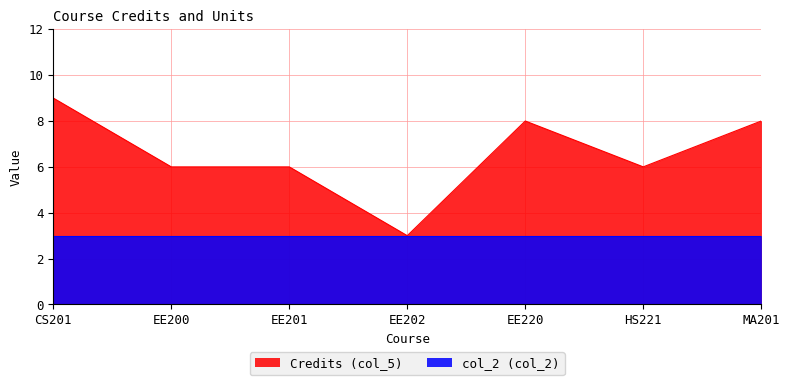

Between EE220 and HS221, which series saw the biggest shift?

Credits (col_5)